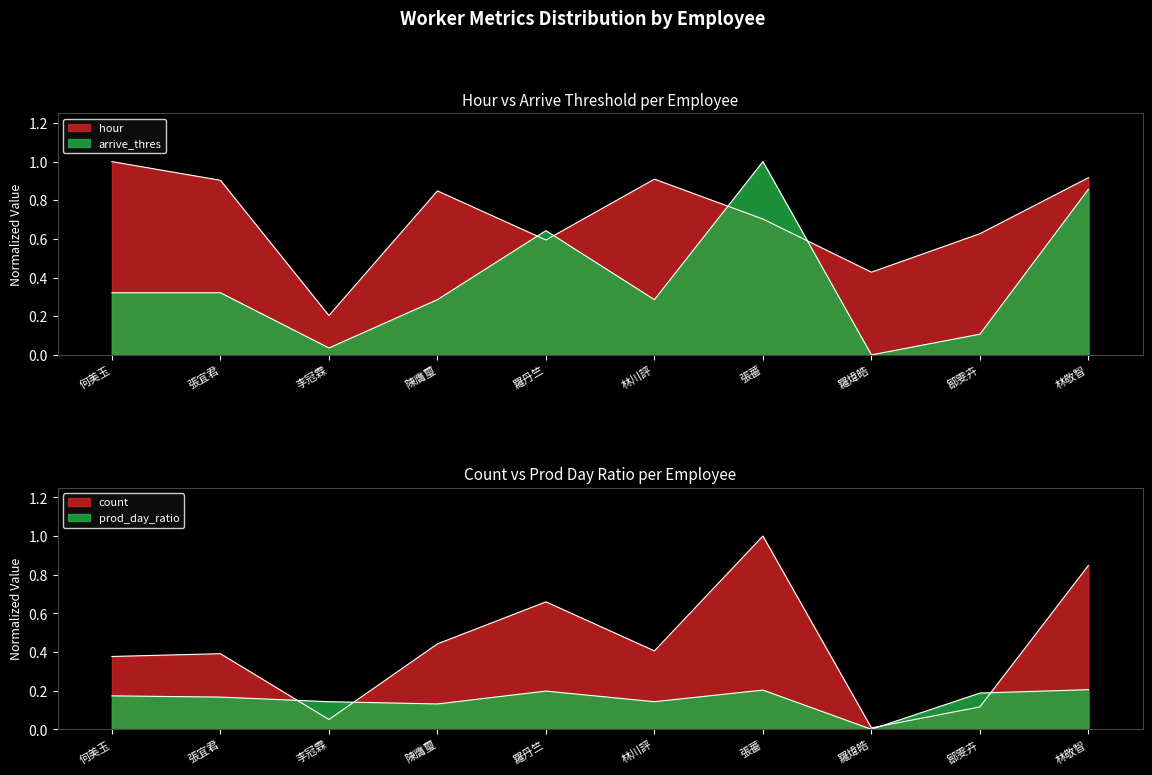

What is the label of the 3rd point from the left?

李冠霖